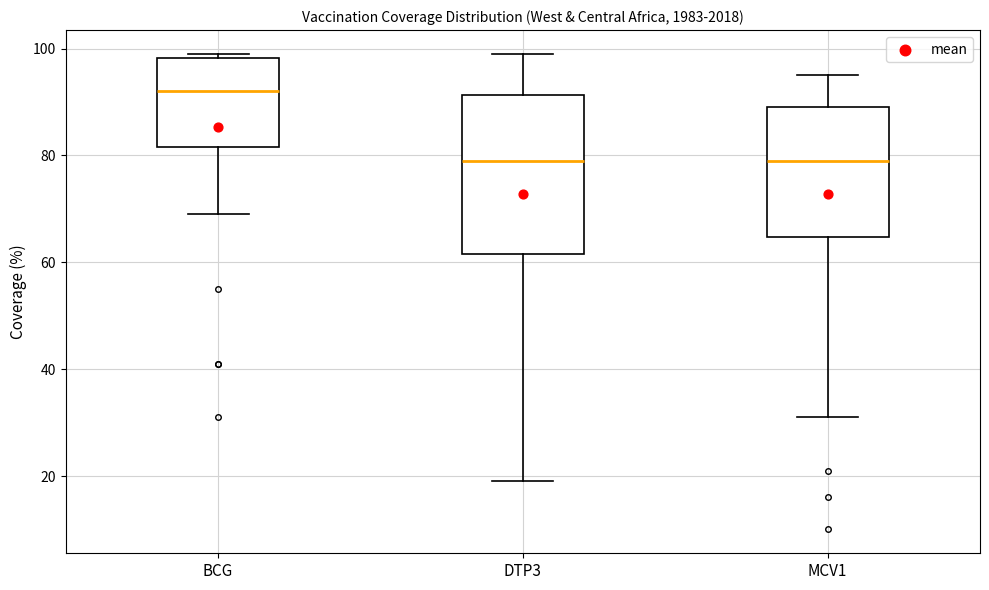

Where does the lower whisker of the box for BCG end on the y-axis? The values are not printed on the chart, so give them approximately, as read against the axis.

70